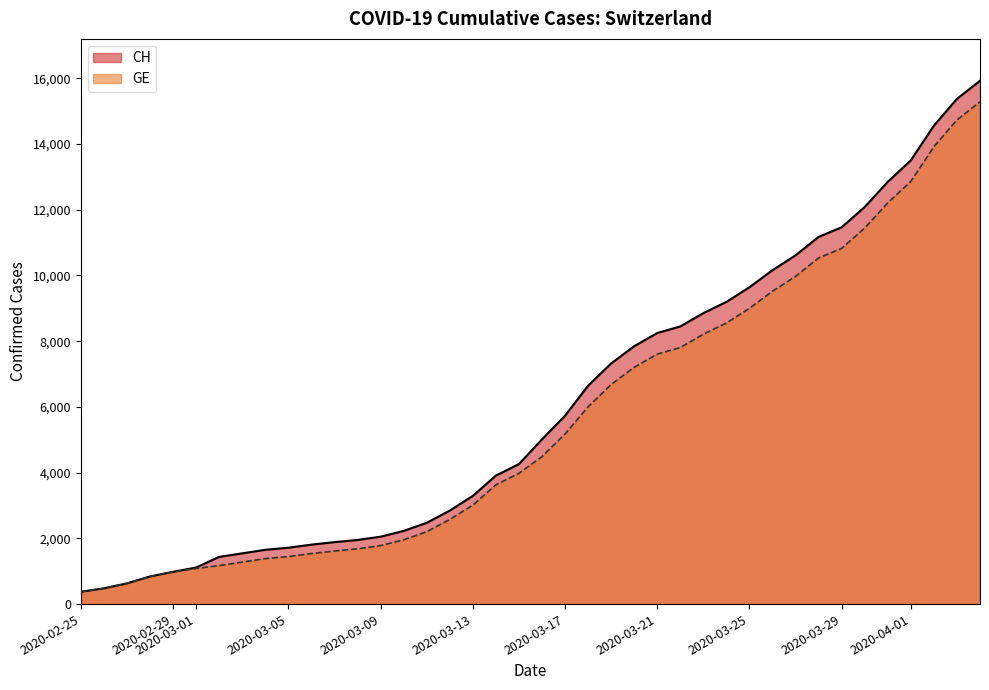

How many values in the GE series are below 4485?

20